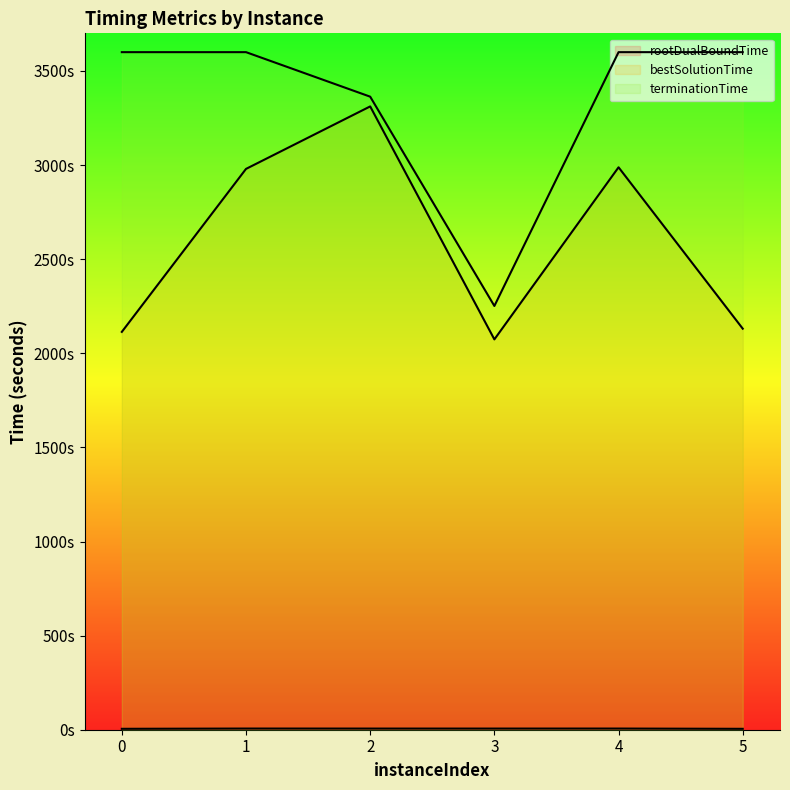

How many interior local valleys does the terminationTime series have?

1